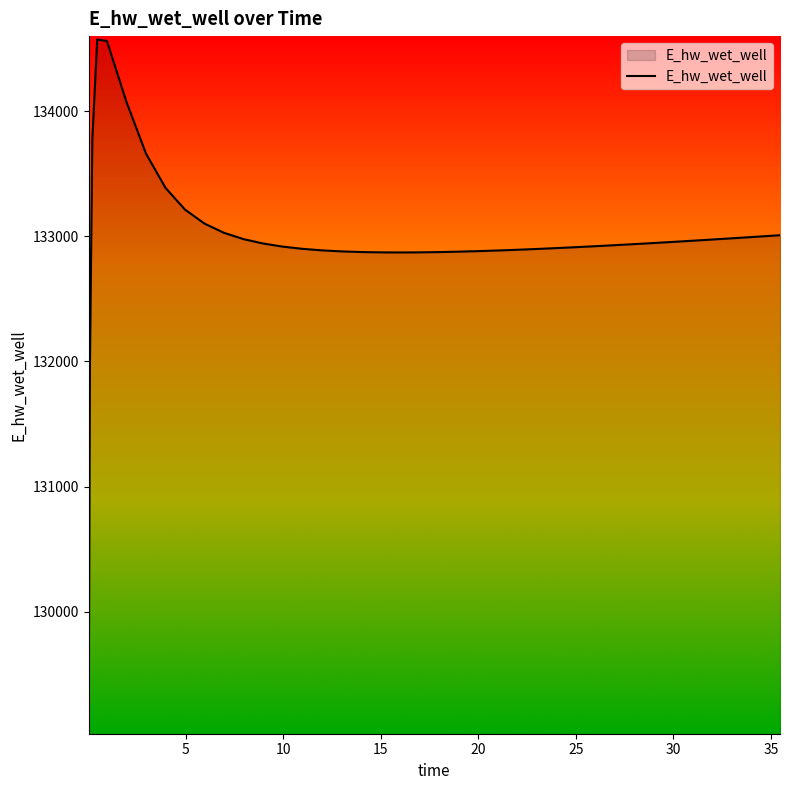

What is the difference between the maximum and minimum values?

5523.4